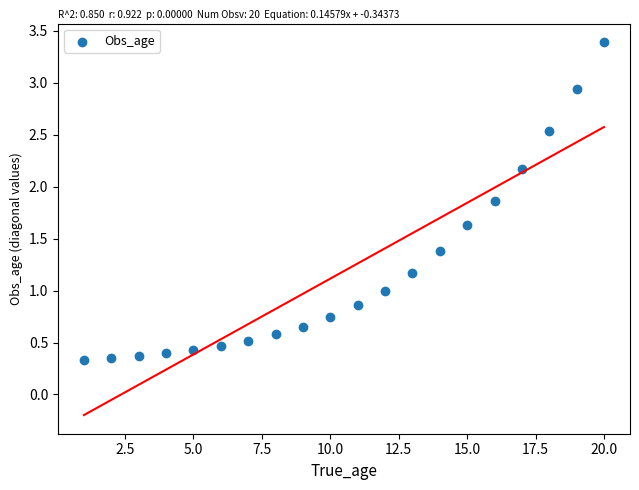

What is the range of Y values (max minus min)?

3.1